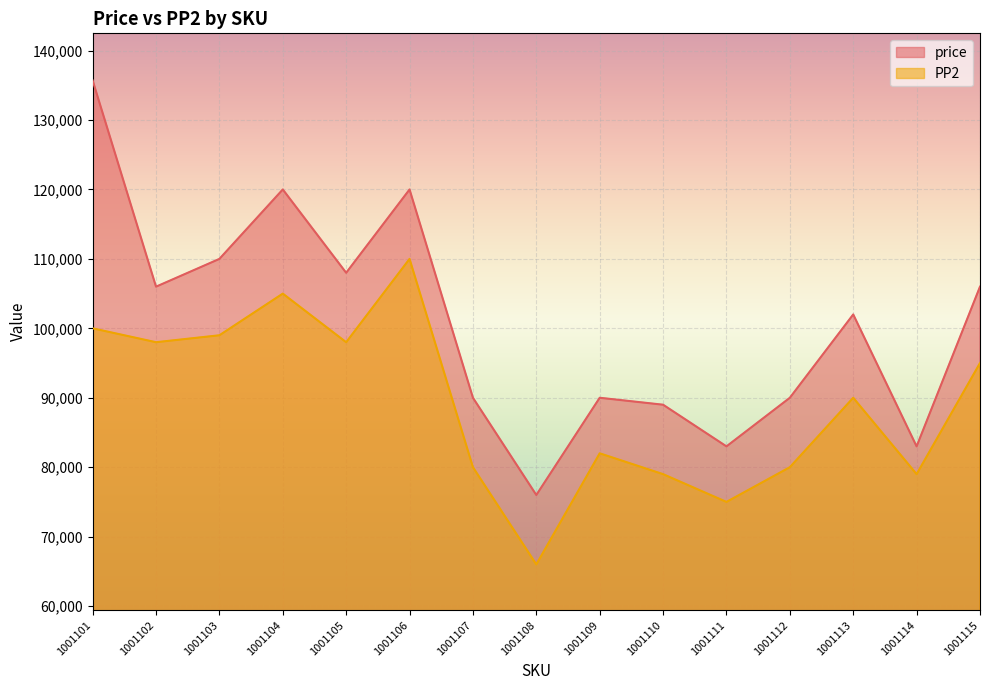

Reading left to right, list all the values displayed in this chart.

price: 135700	106000	110000	120000	108000	120000	90000	76000	90000	89000	83000	90000	102000	83000	106000
PP2: 100000	98000	99000	105000	98000	110000	80000	66000	82000	79000	75000	80000	90000	79000	95000